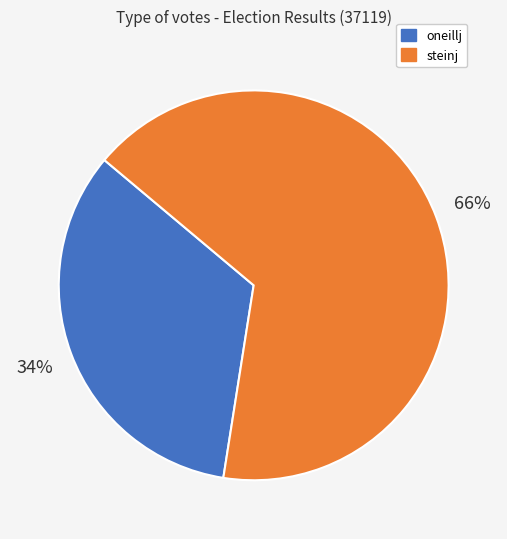

Which slice represents more than half of the pie?

steinj